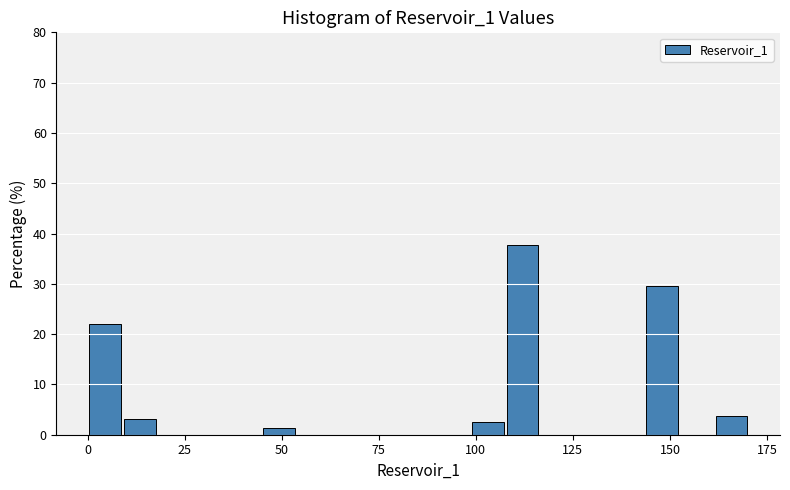

Read against the x-axis, roughly where is the centre of the tallest bar?

110